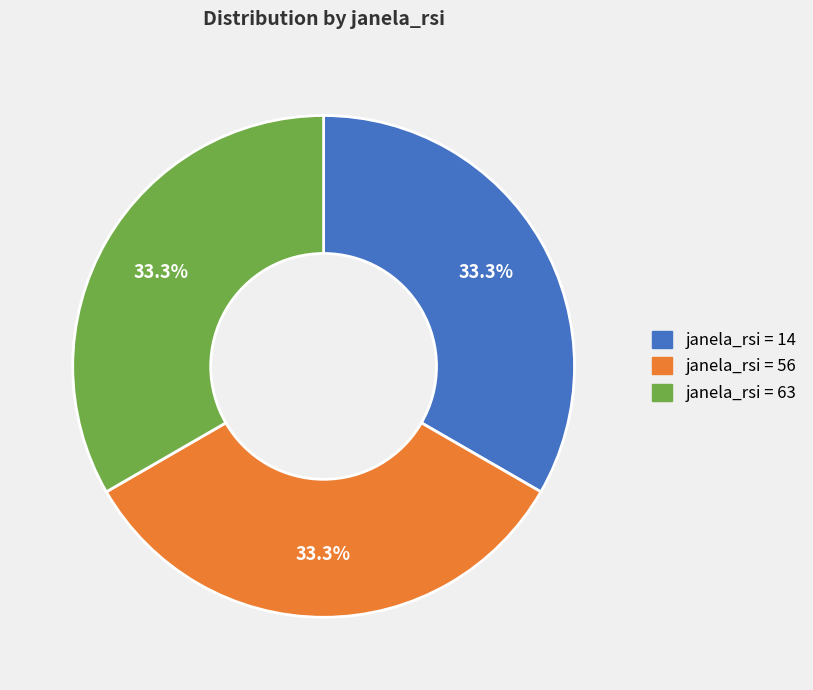

Is there a majority slice in this chart?

No